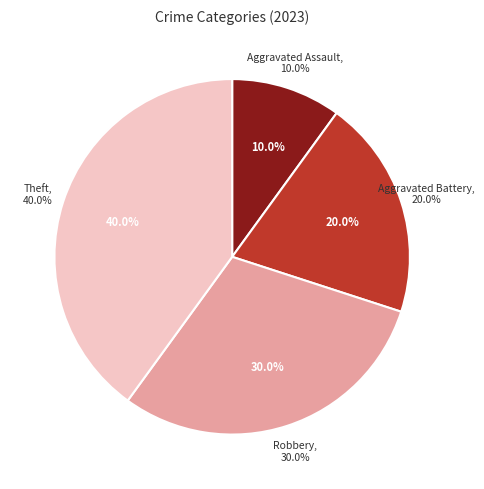

Rank the categories by value from lowest to highest.

Aggravated Assault, Aggravated Battery, Robbery, Theft